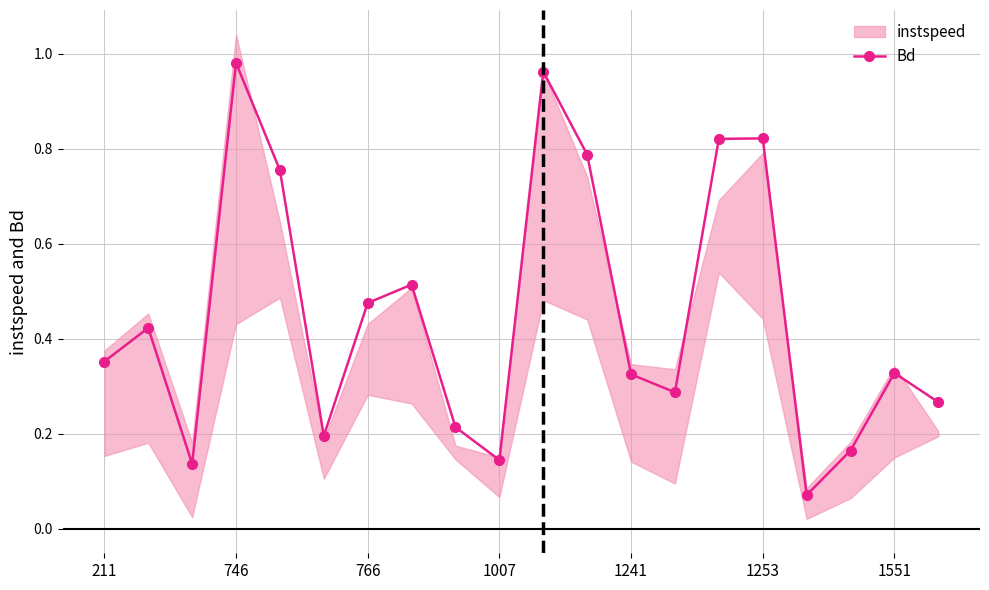

Is it true that Bd equals 0.6 at 746?

False